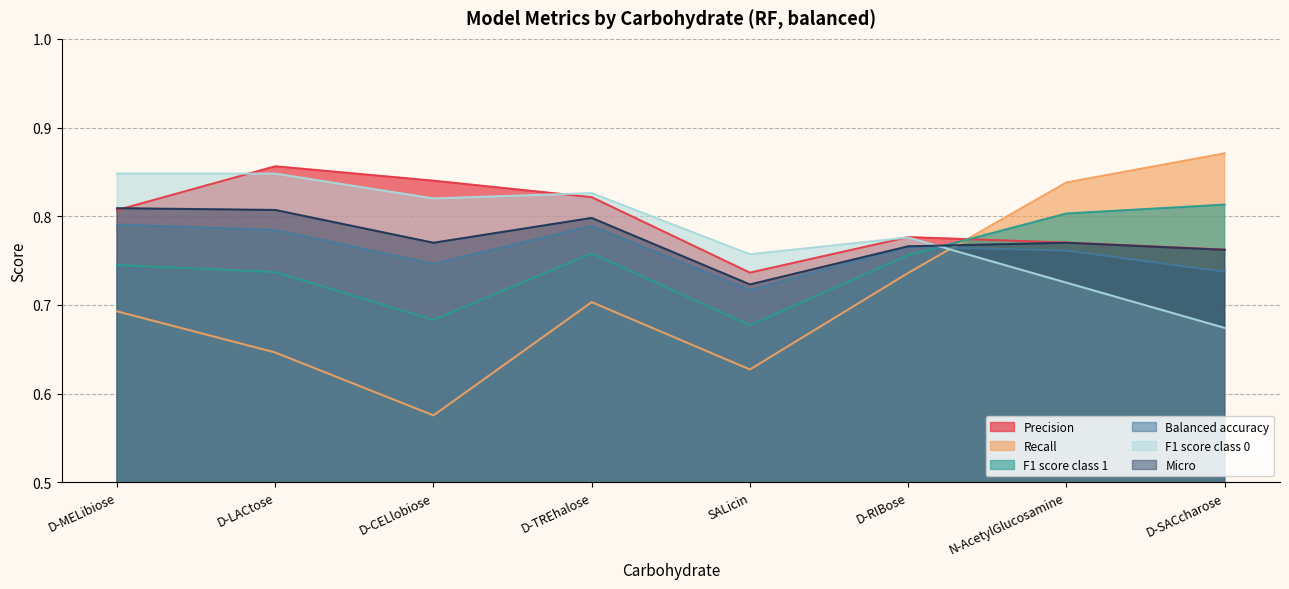

What is the total value across all series at D-SACcharose?

4.6